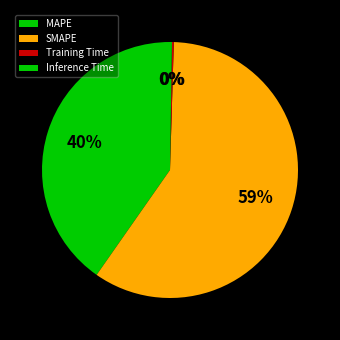

Combined, do SMAPE and MAPE account for over 50%?

Yes